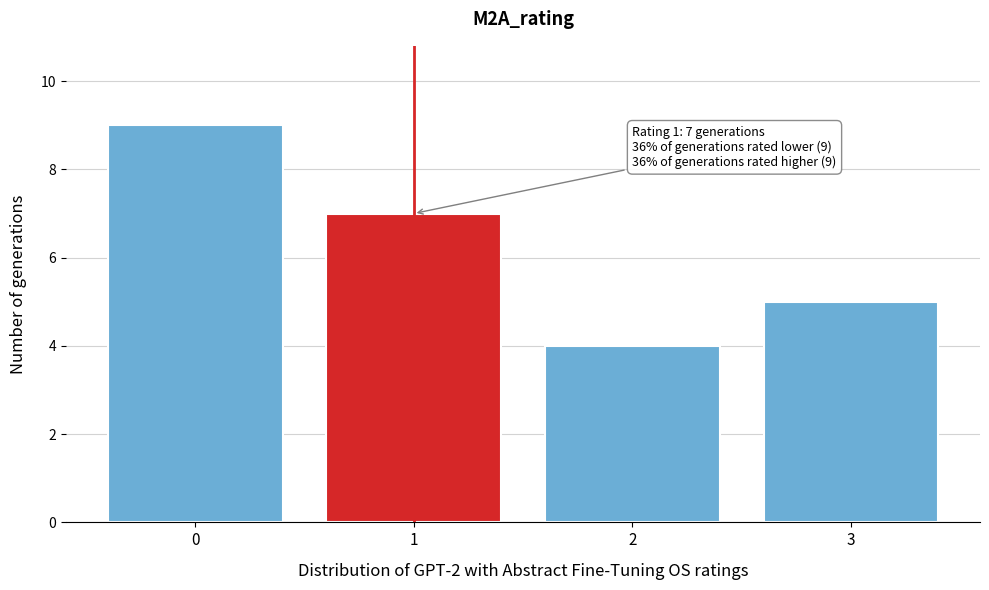

Reading right to left, list all the values displayed in this chart.

3=5	2=4	1=7	0=9